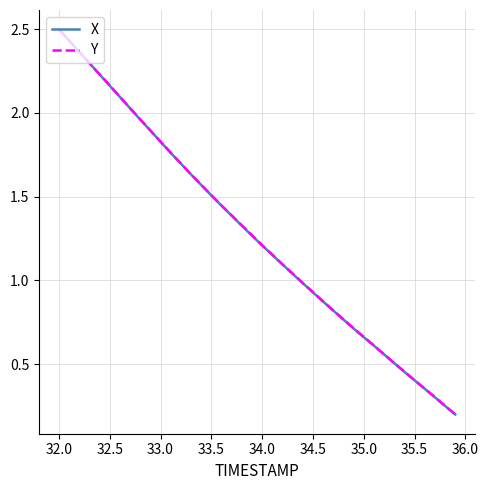

What is the maximum value shown in the chart?

2.5